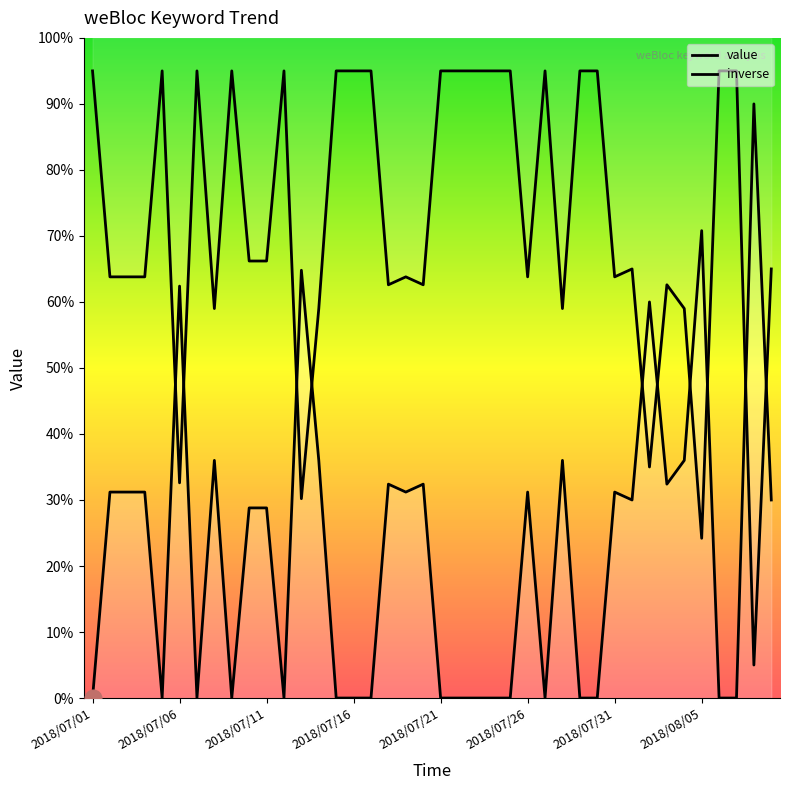

What value does the data have at 2018/08/05?

70.8